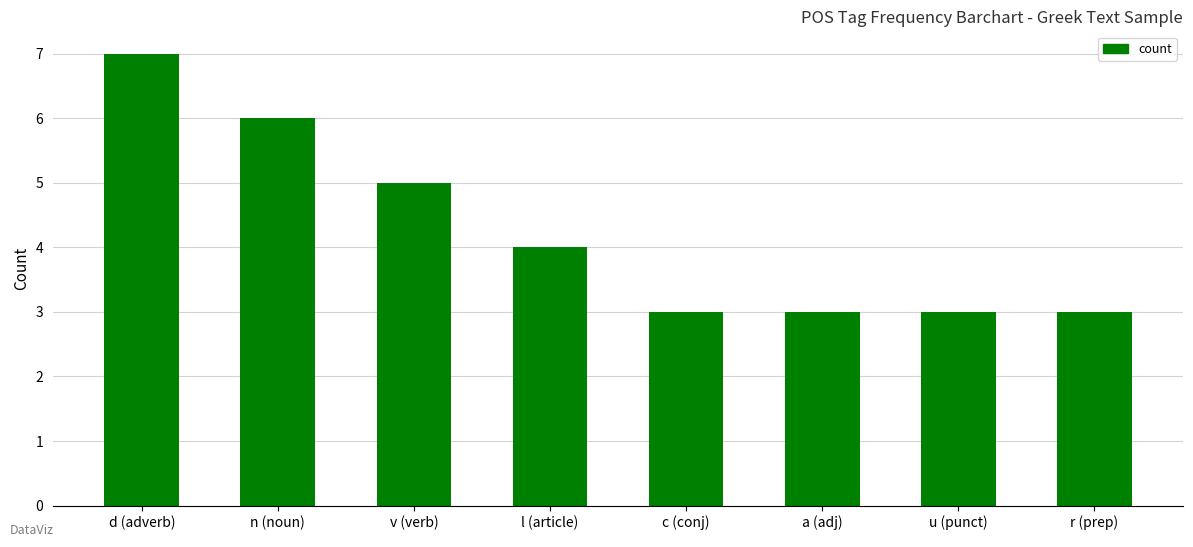

True or false: the data shows 3 at c (conj).

True